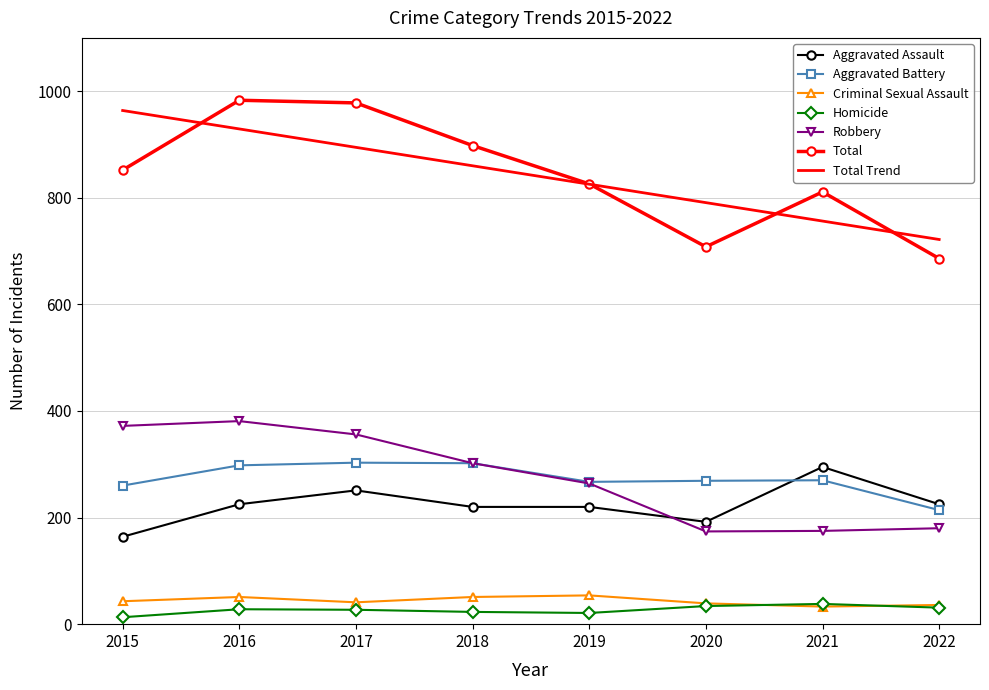

What is the lowest value of the Total series?

686.0